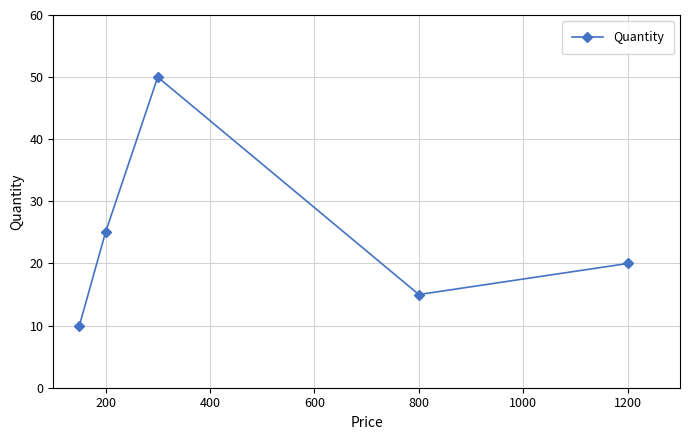

What is the minimum value shown in the chart?

10